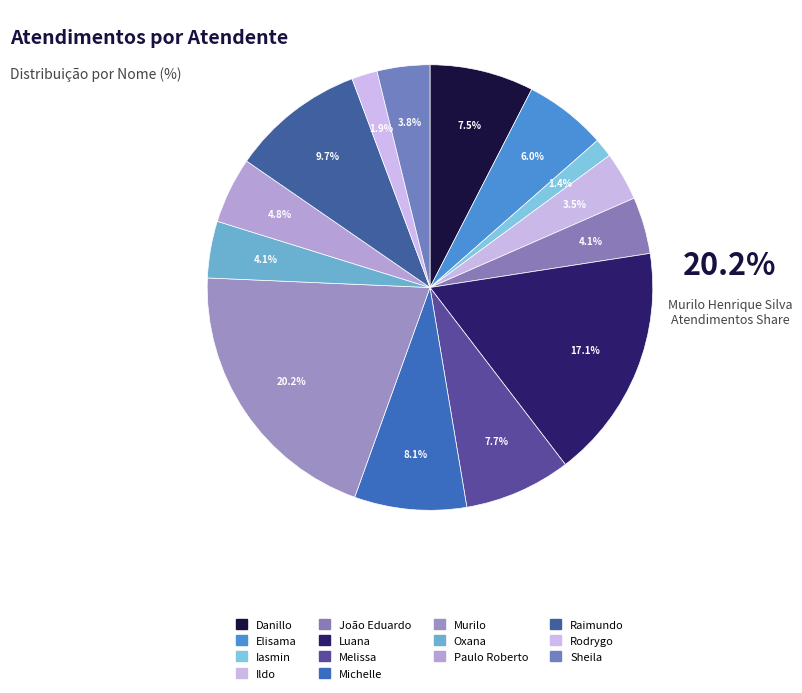

How many slices are in this pie chart?

14